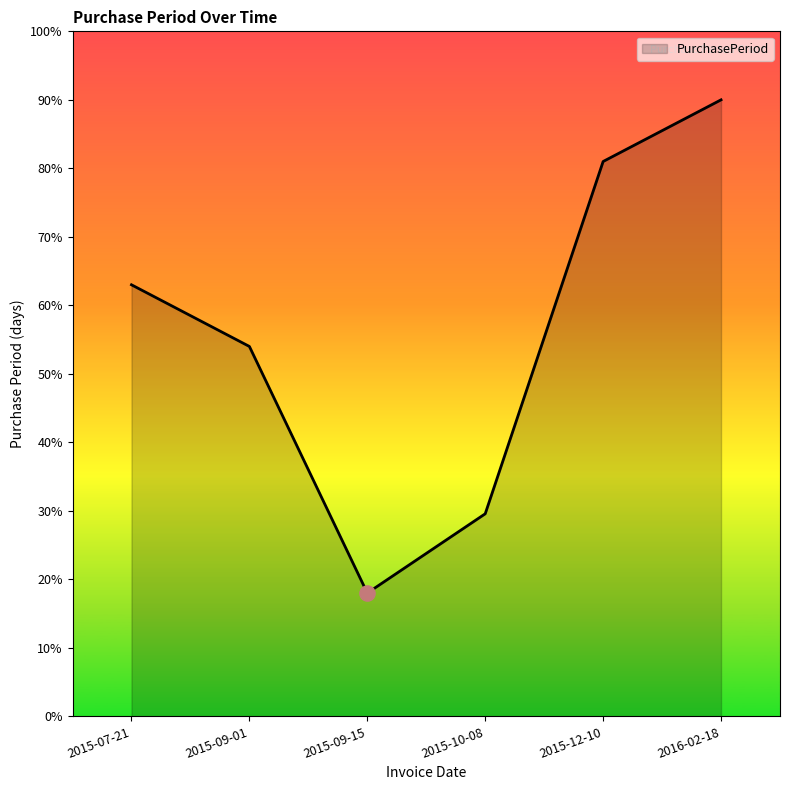

What is the ratio of the value at 2015-10-08 to the value at 2015-09-01?

0.5